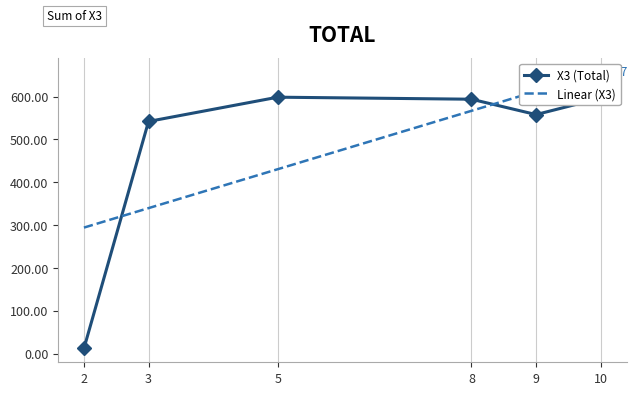

Read the Linear (X3) value at 8.

566.6